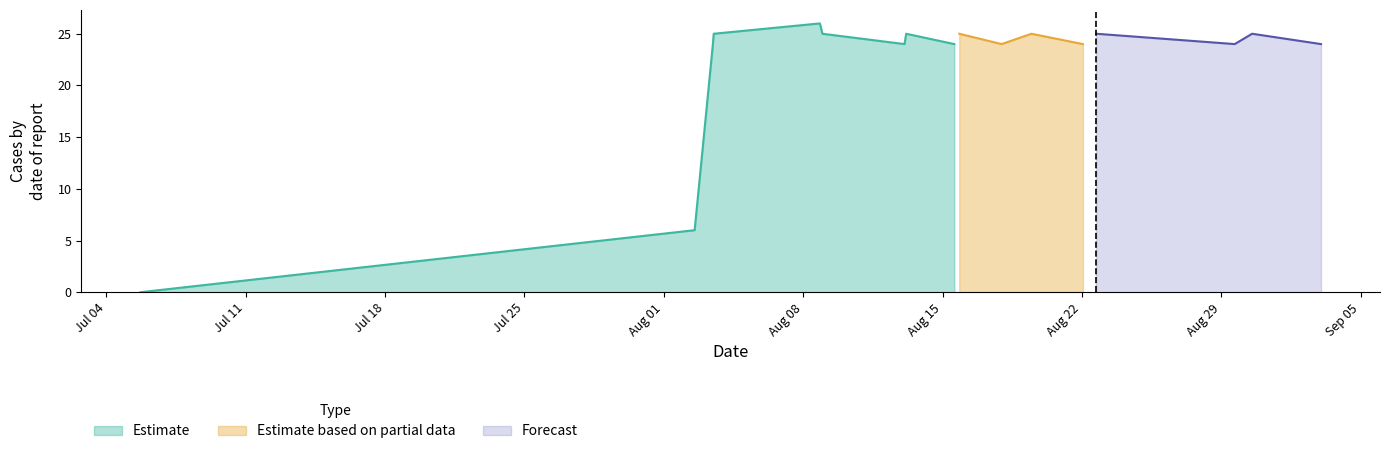

What is the maximum value for Estimate?

26